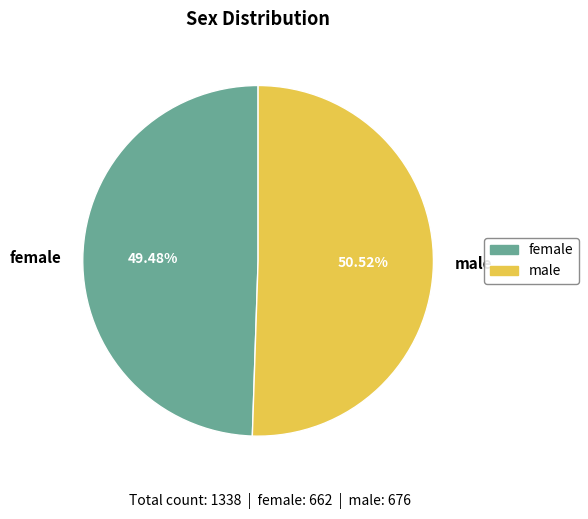

True or false: male accounts for 51% of the total.

True